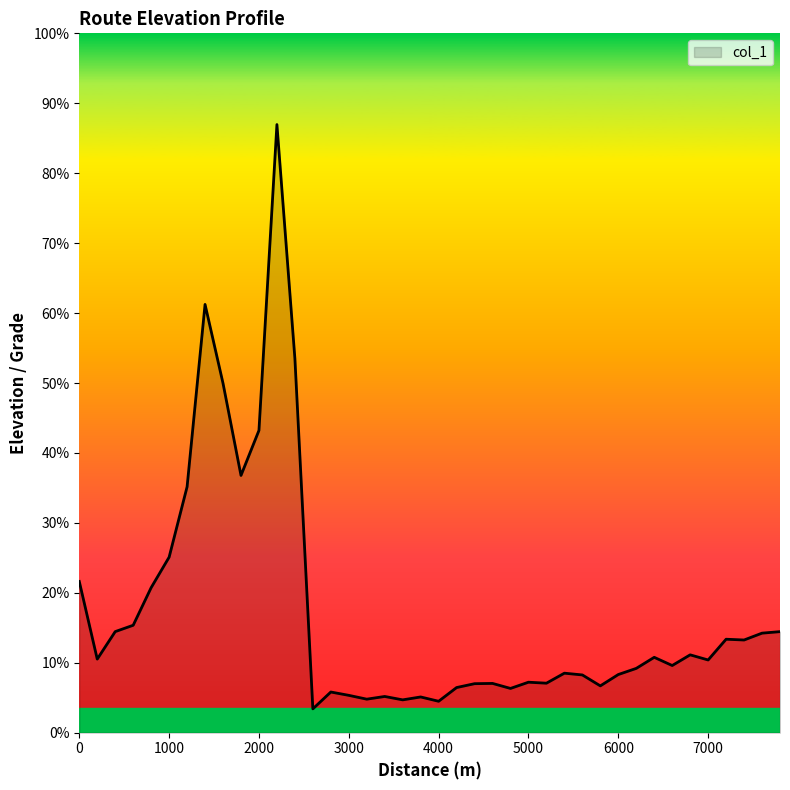

Does the chart display data point markers on the line(s)?

No